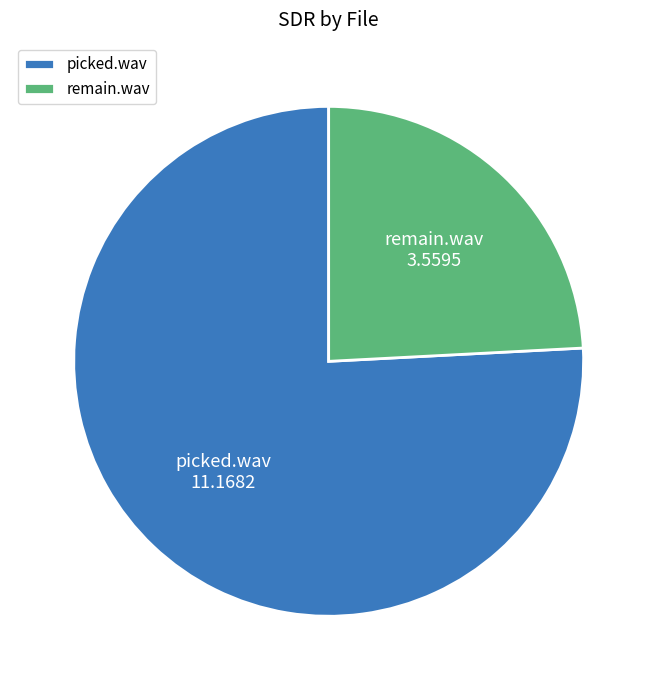

Is picked.wav the majority of the pie?

Yes